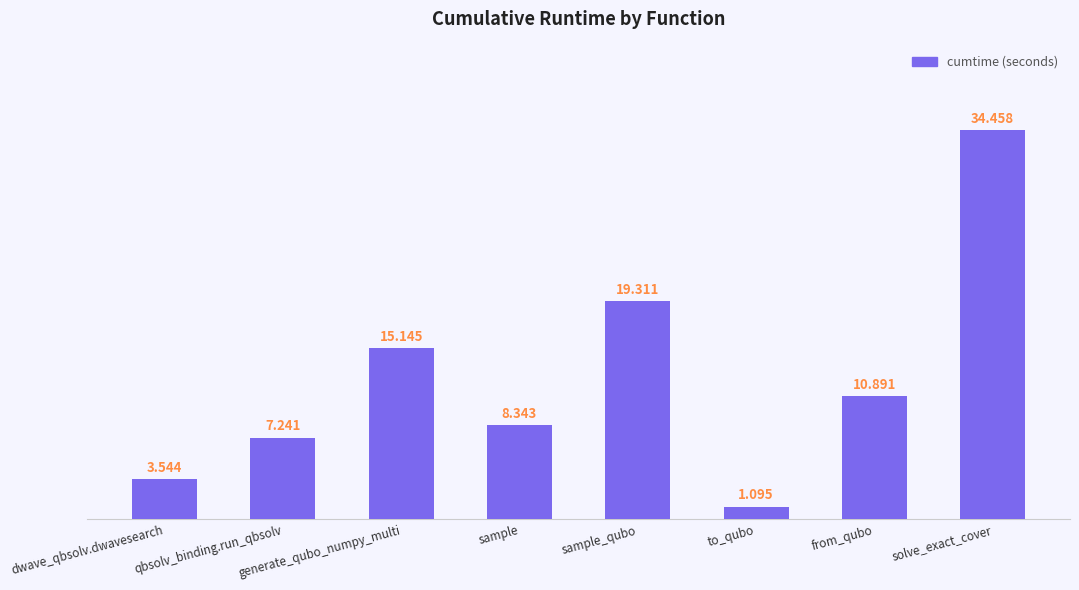

How many bars are there in total?

8